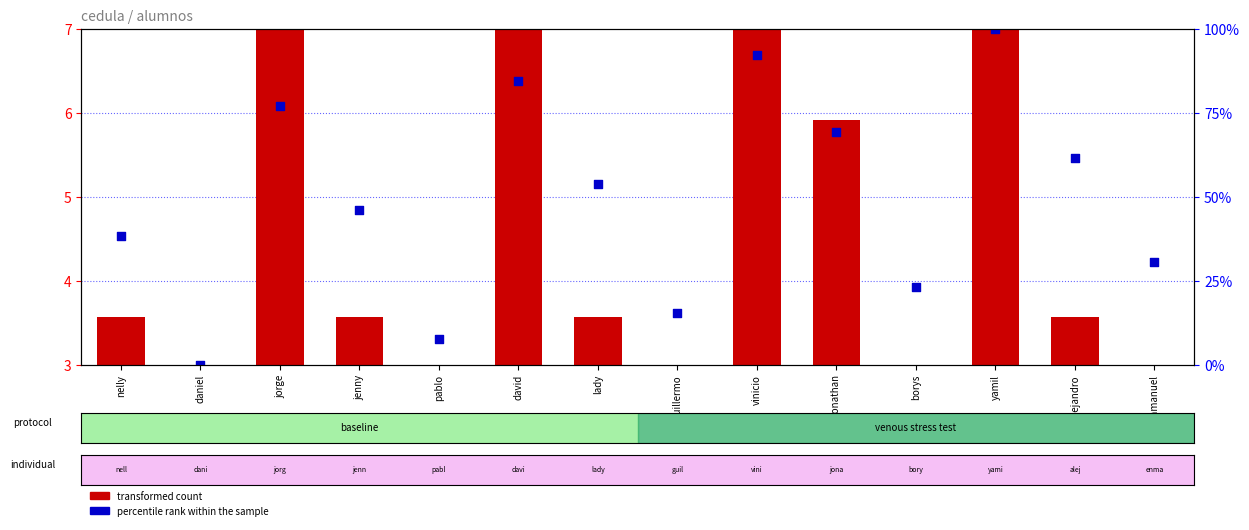

At how many categories does at least one series exceed 3?

13